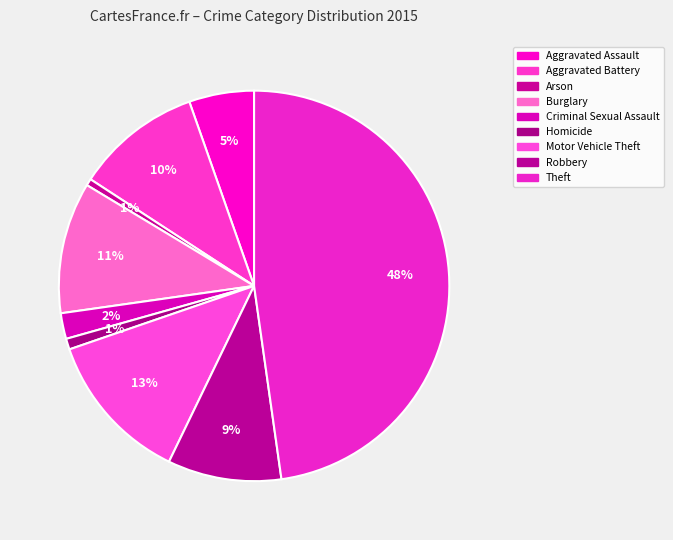

Rank the categories by value from highest to lowest.

Theft, Motor Vehicle Theft, Burglary, Aggravated Battery, Robbery, Aggravated Assault, Criminal Sexual Assault, Homicide, Arson